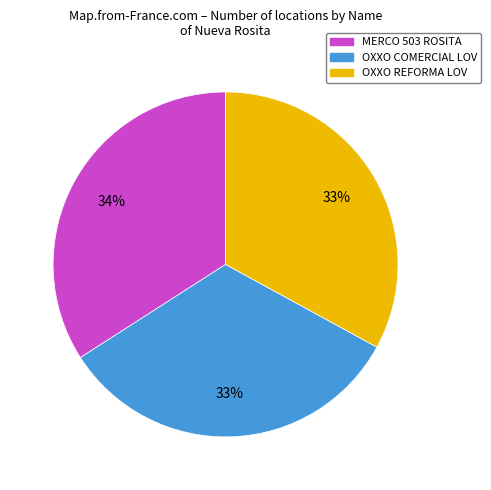

Which slice is the largest?

MERCO 503 ROSITA